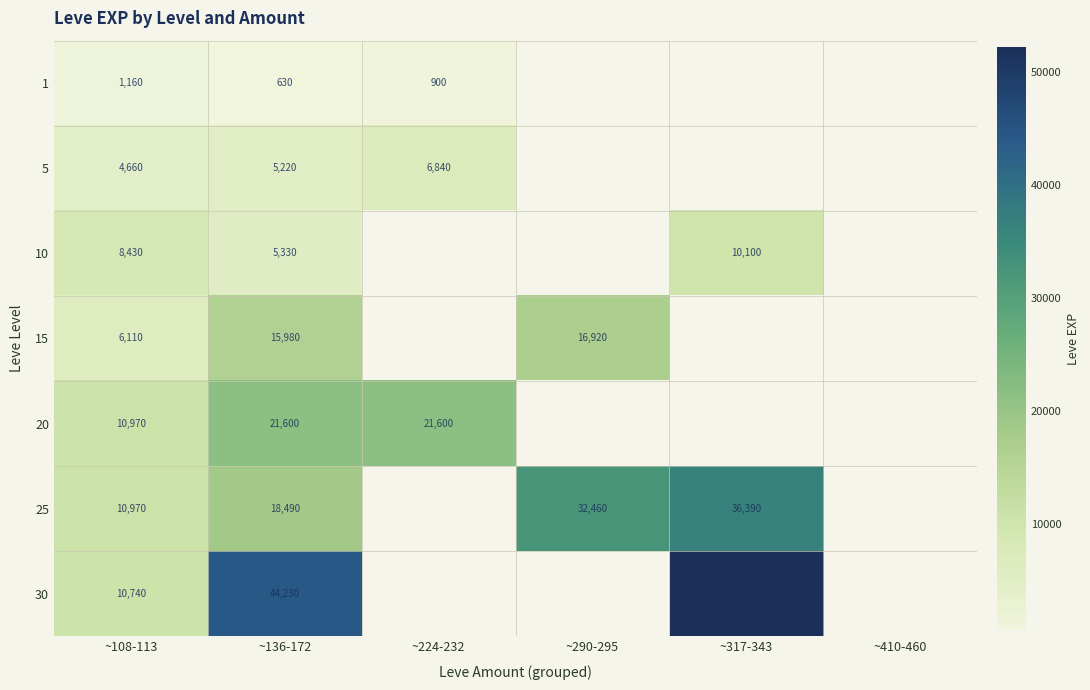

What is the smallest value displayed?

630.0